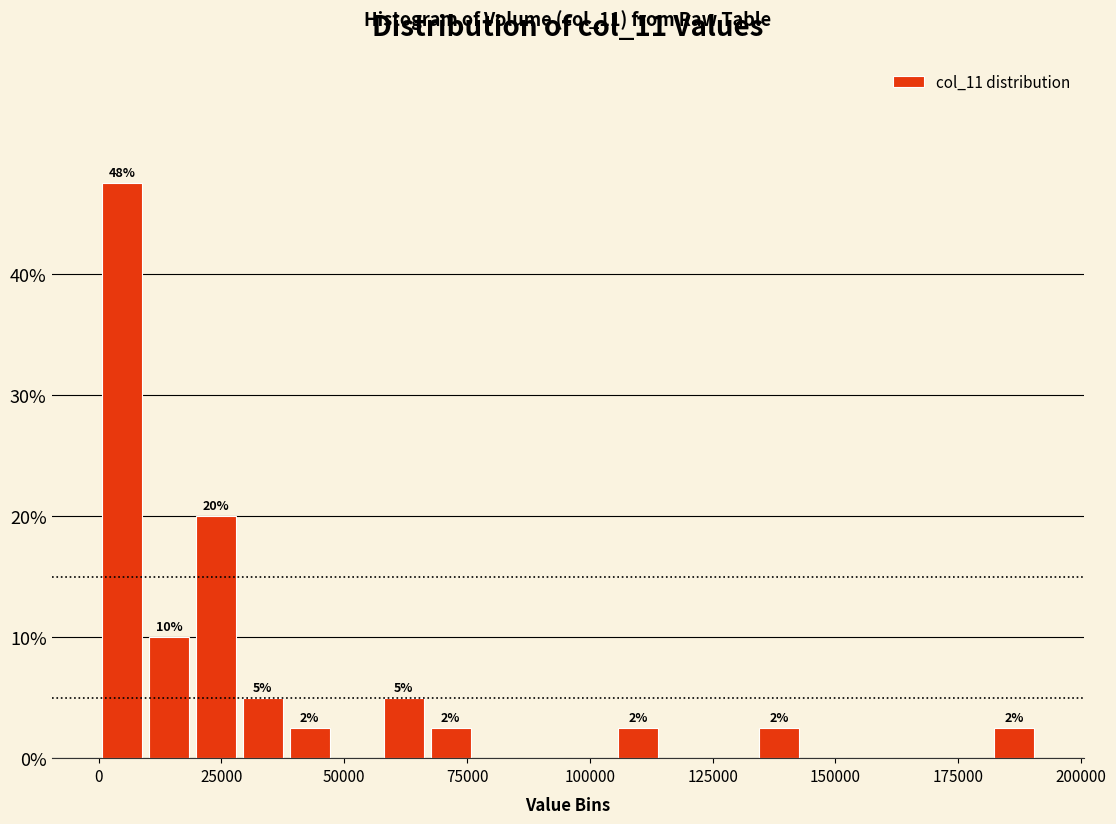

Read against the x-axis, roughly where is the centre of the tallest bar?

5000